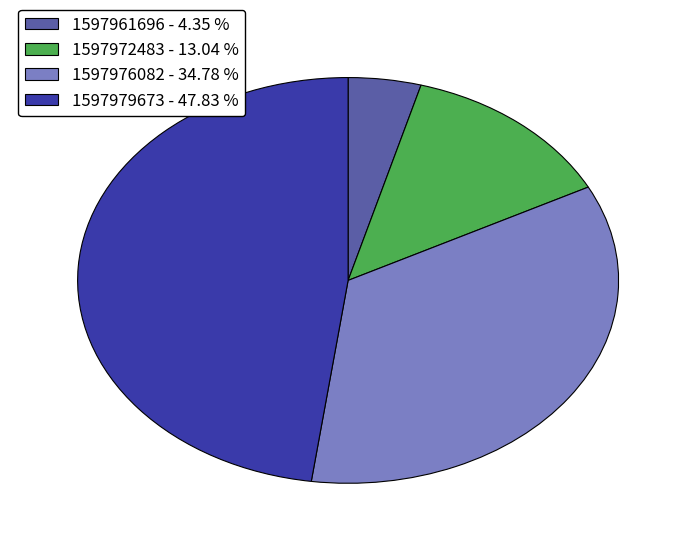

Which category has the smallest portion of the pie?

1597961696 - 4.35 %